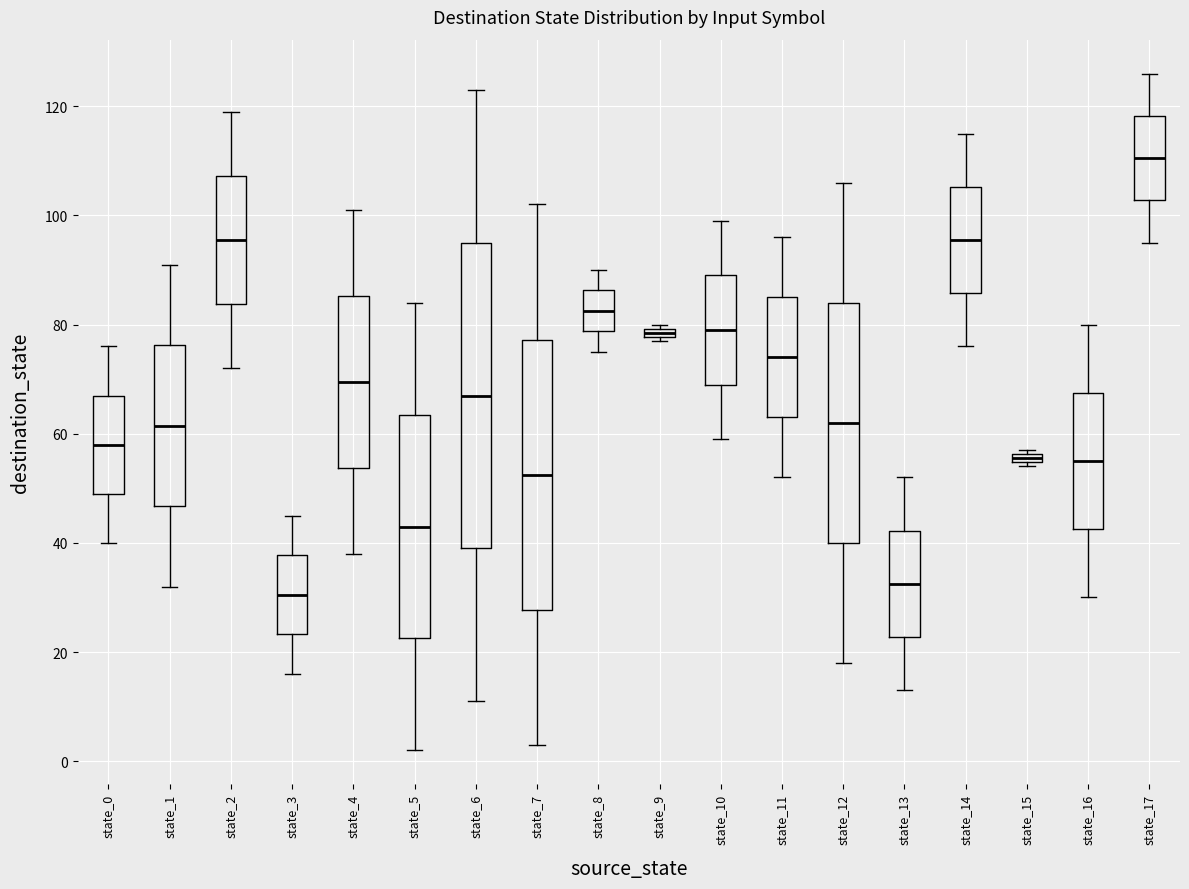

Which box is the tallest, from its lower edge to its upper edge?

state_6